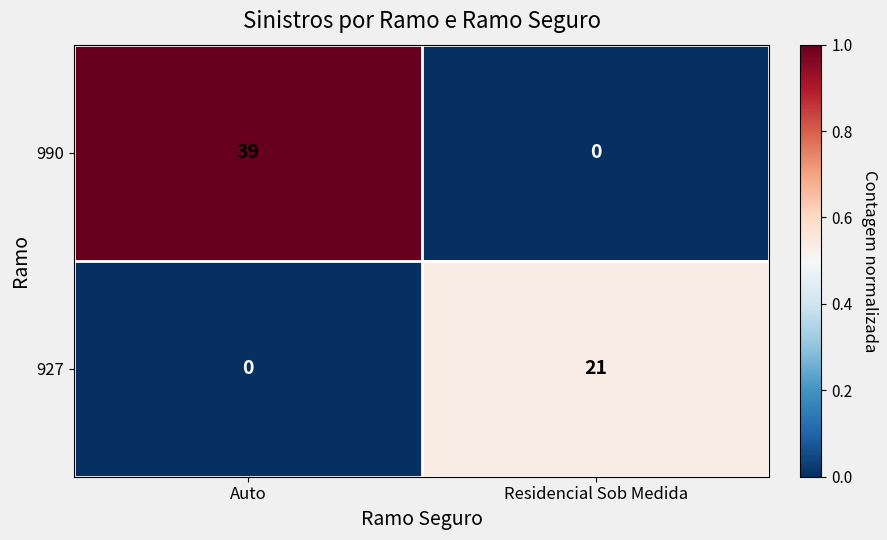

Reading left to right, list all the values displayed in this chart.

990: 39	0
927: 0	21